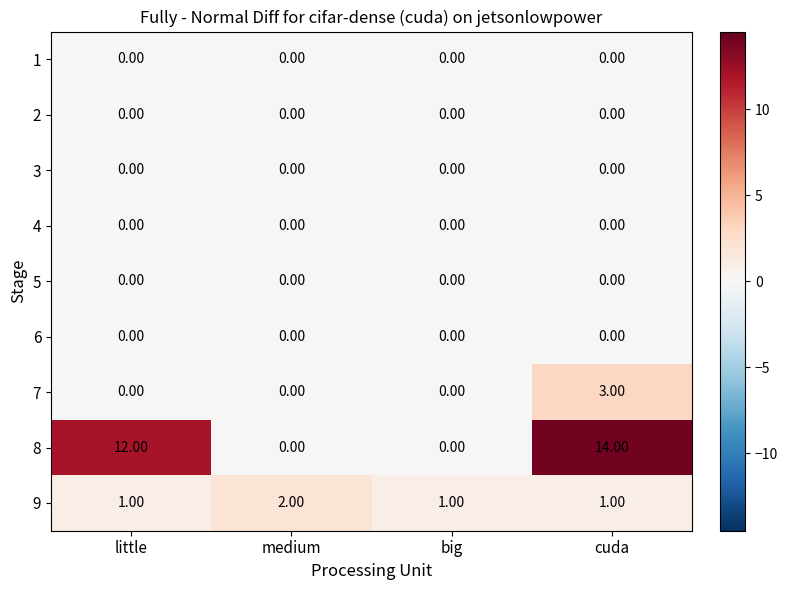

Which series has the widest spread of values?

8